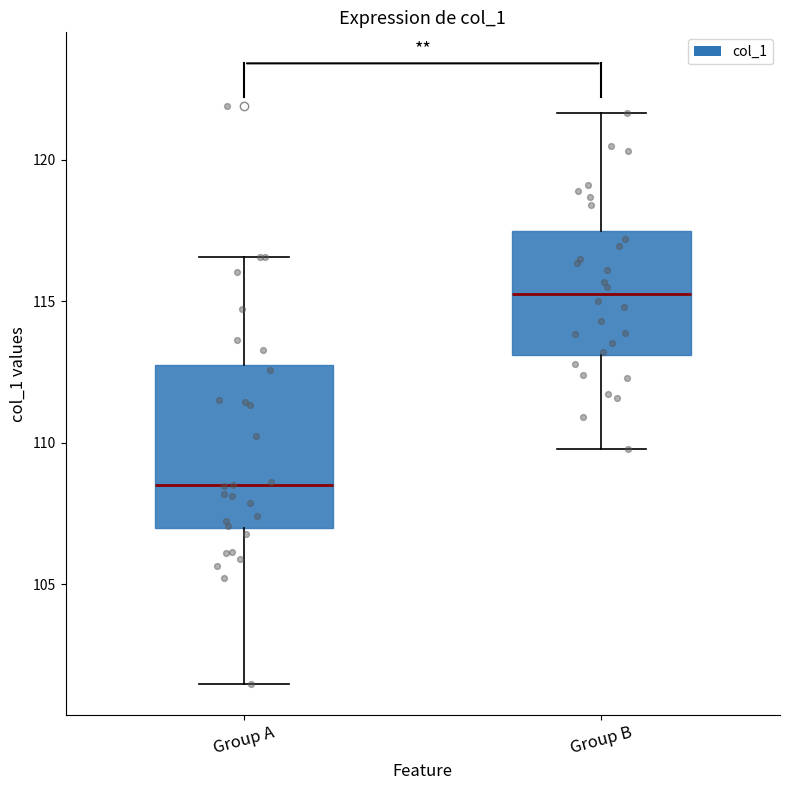

Comparing the boxes themselves (not the whiskers), which one is the tallest?

Group A